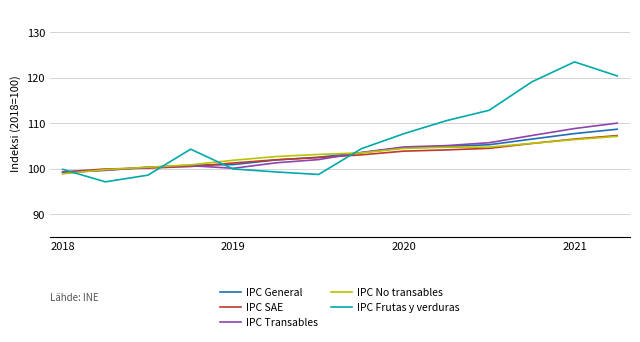

Which series has the largest total across all categories?

IPC Frutas y verduras